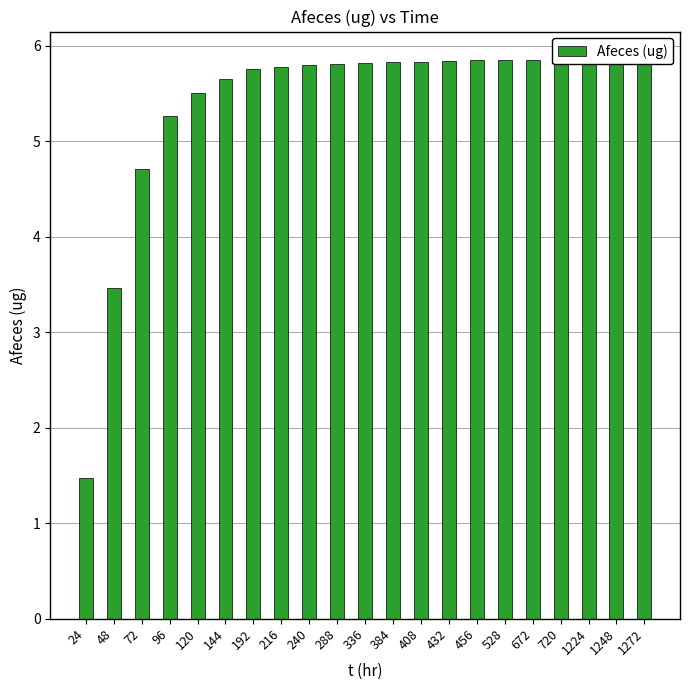

List the labels in order of value, smallest first.

24, 48, 72, 96, 120, 144, 192, 216, 240, 288, 336, 384, 408, 432, 456, 528, 672, 720, 1224, 1248, 1272